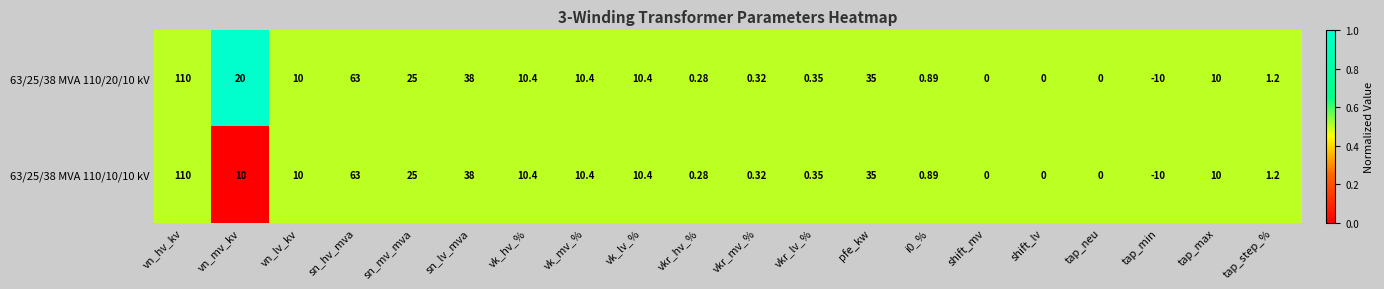

Where does the 63/25/38 MVA 110/10/10 kV series first go above 10?

vn_hv_kv